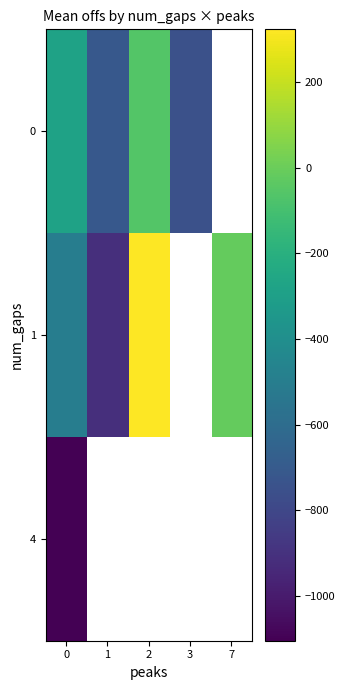

Which category has the highest value in the 0 series?

2